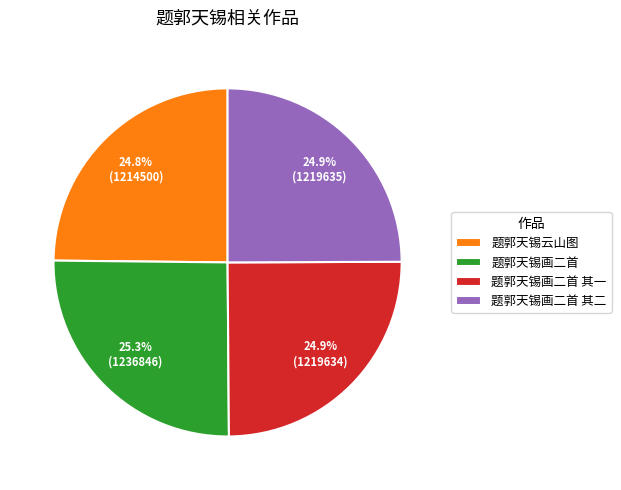

Does 题郭天锡画二首 其一 account for over 50% of the chart?

No